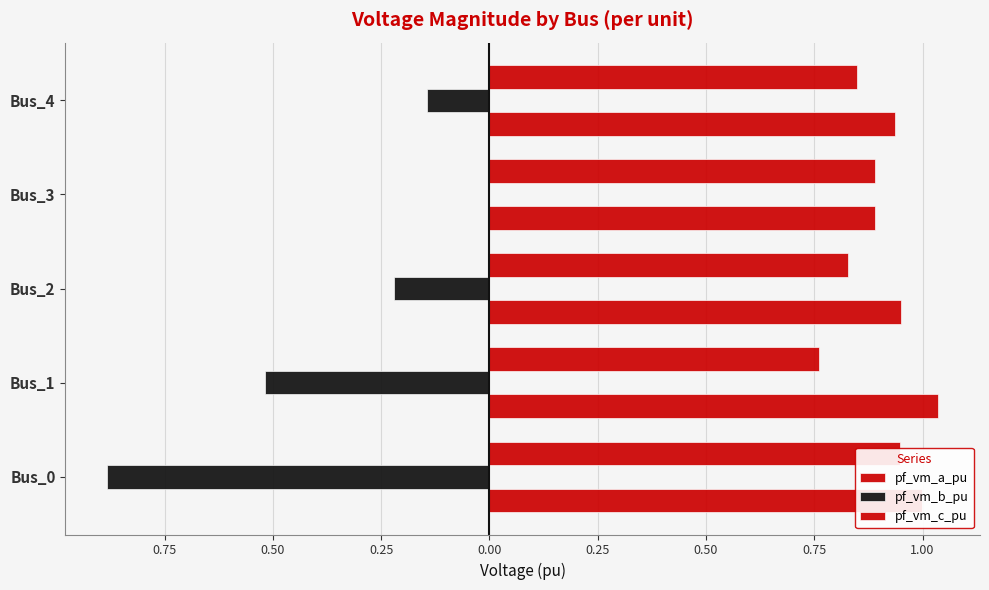

What is the total value across all series at Bus_1?

1.3